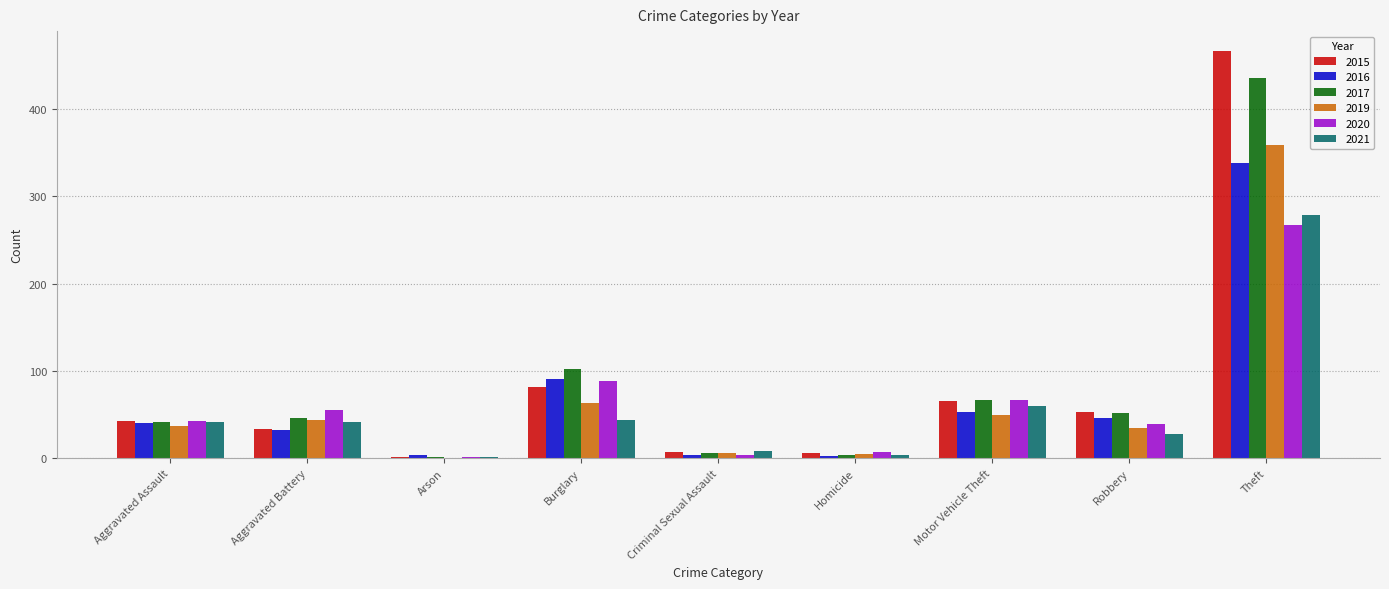

Count the number of categories in the chart.

9